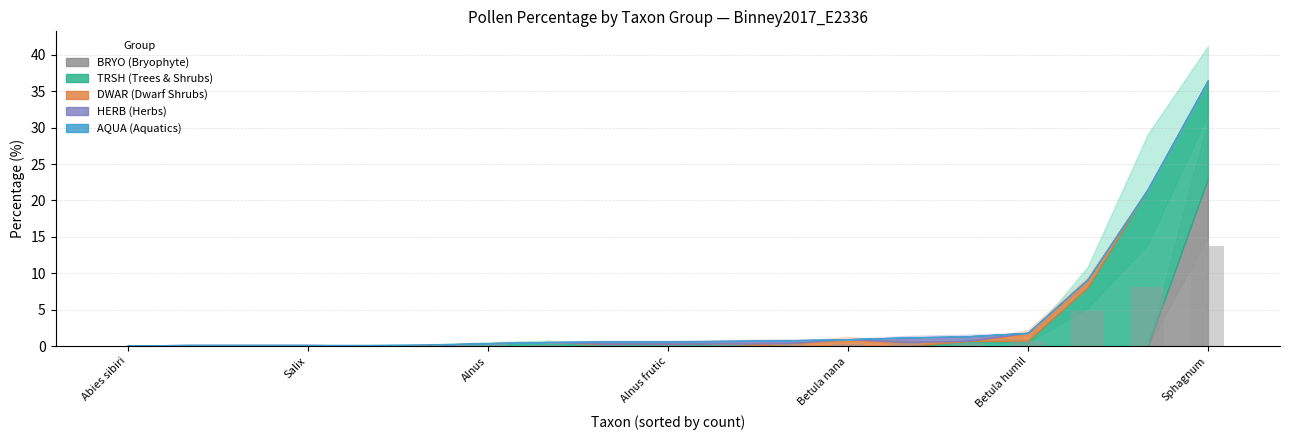

How many categories are shown in the chart?

19